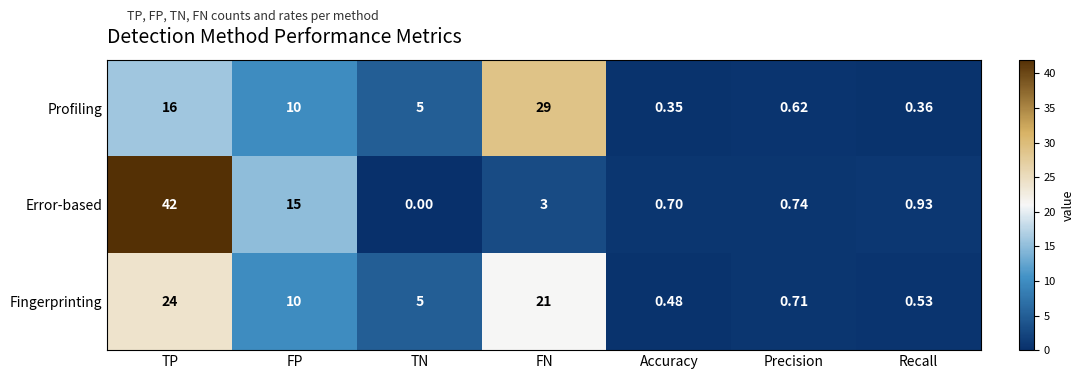

At which label is Error-based closest to 21?

FP